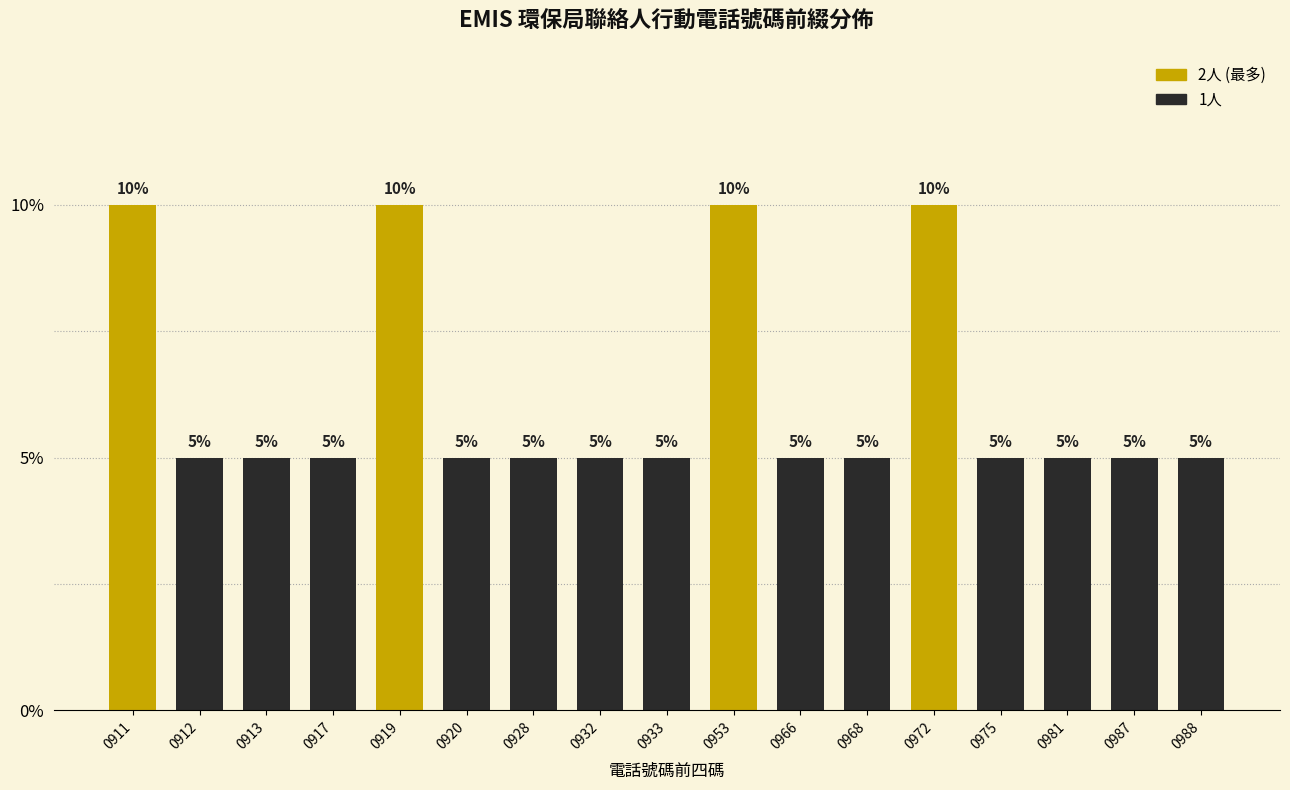

Are the bars horizontal?

No